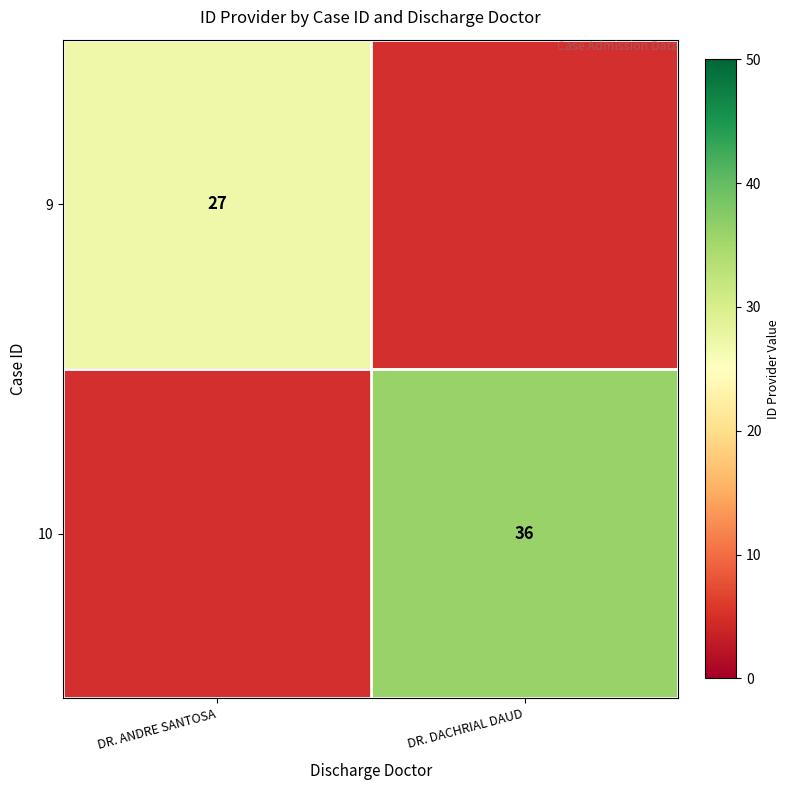

Which has a higher value, DR. DACHRIAL DAUD or DR. ANDRE SANTOSA?

DR. ANDRE SANTOSA